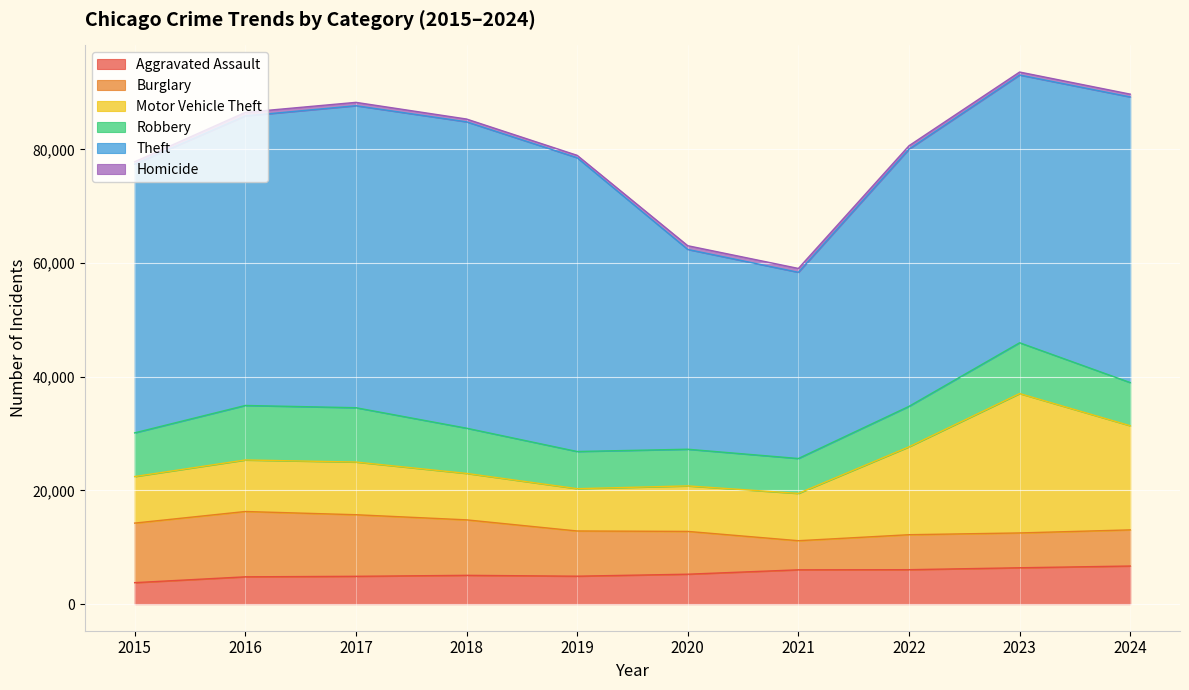

How many data points in Aggravated Assault are above 5262?

4